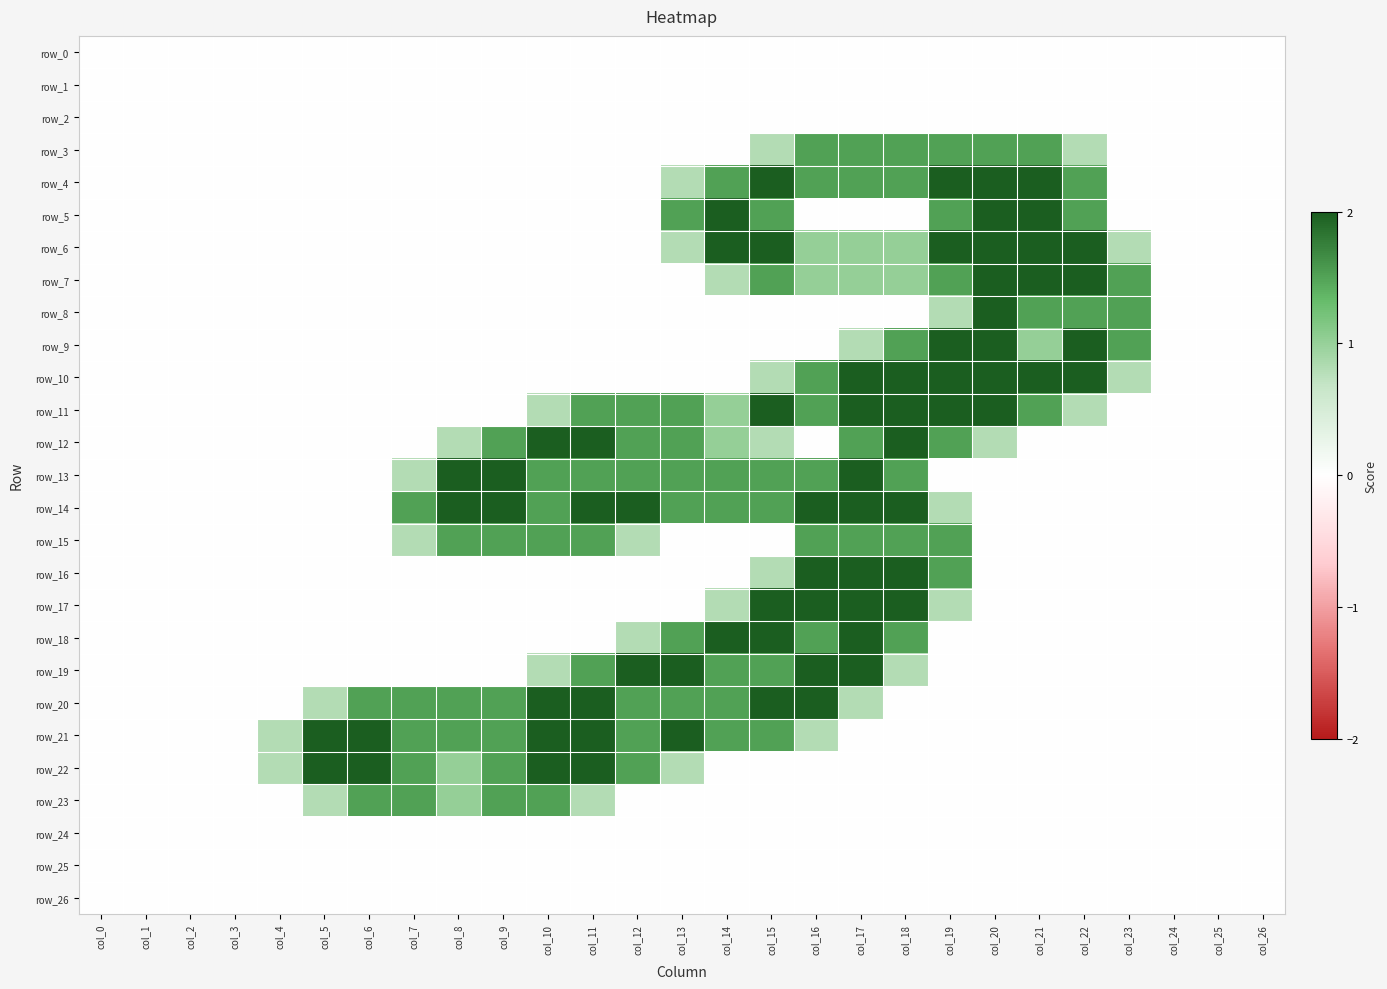

What is the total value across all series at col_5?

5.6